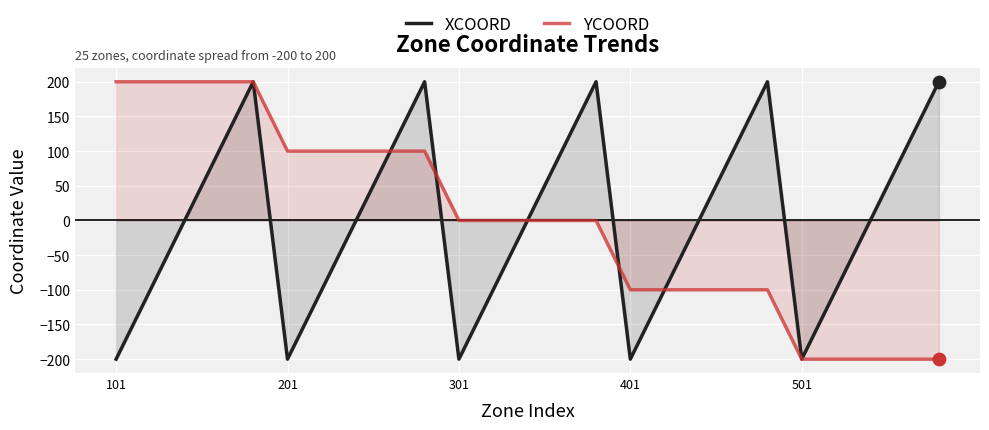

What are all the series names shown in the legend?

XCOORD, YCOORD